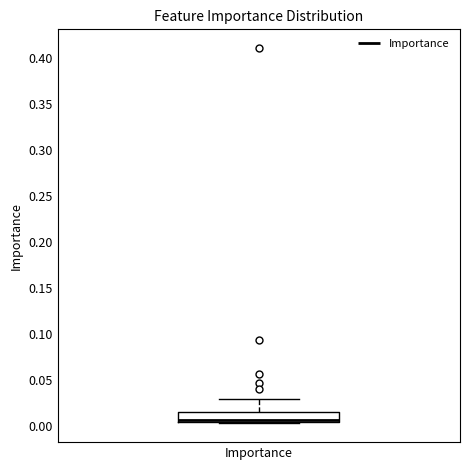

Read this box plot against the y-axis: the position of the median line, the range covered by the box, and the ends of both whiskers. The values are not printed on the chart, so give them approximately, as read against the axis.

median 0.005 (just above the box's lower edge), box 0.005 to 0.015, whiskers 0.000 to 0.030